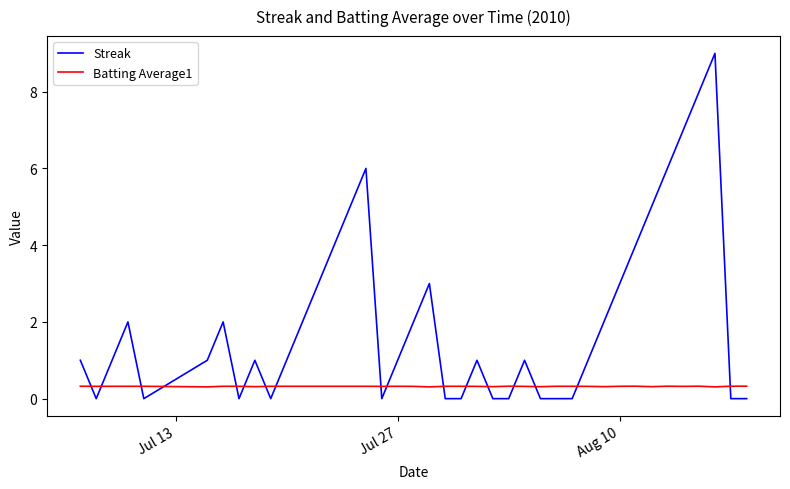

What is the highest value of the Batting Average1 series?

0.3